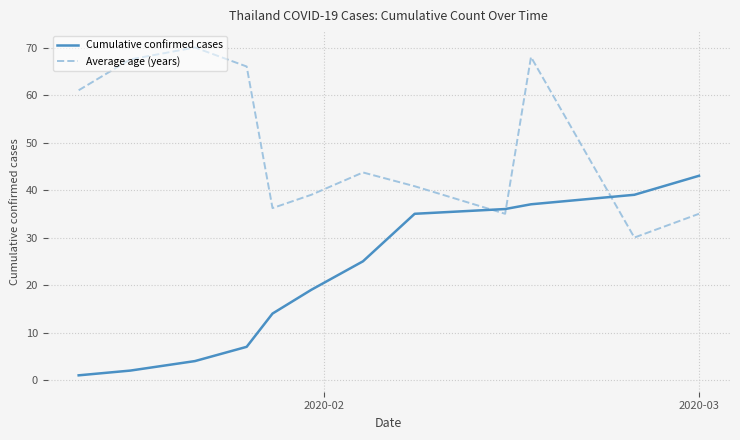

Does the chart have visible grid lines?

Yes